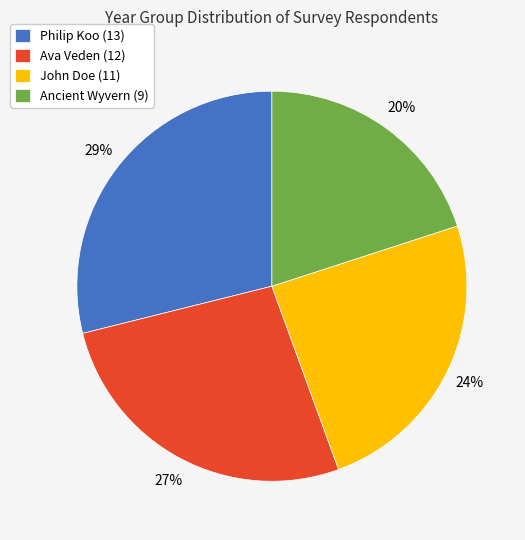

Between Philip Koo (13) and Ancient Wyvern (9), which is larger?

Philip Koo (13)